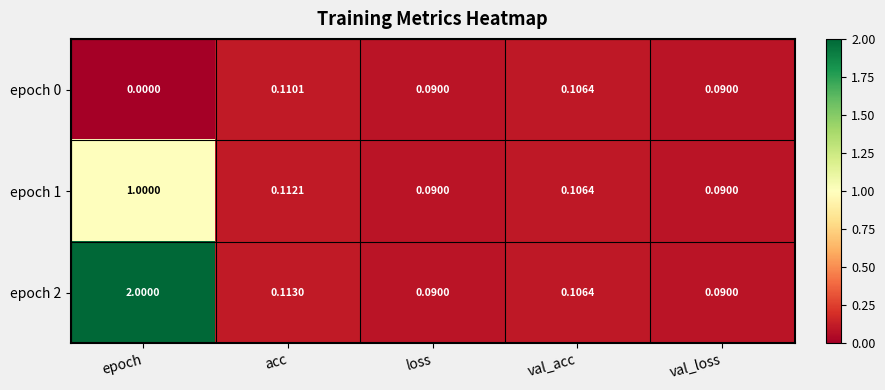

At which category is the sum across all series the highest?

epoch